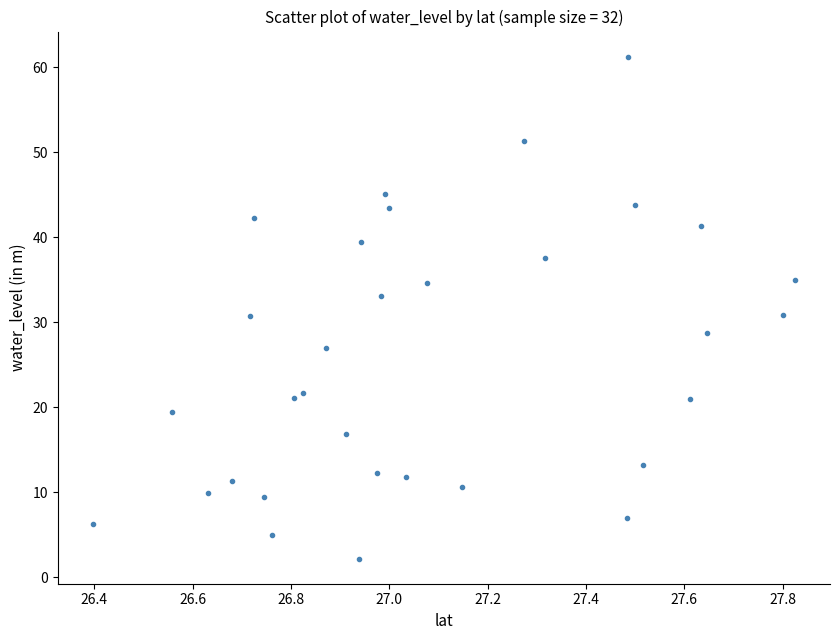

What is the range of Y values (max minus min)?

59.0